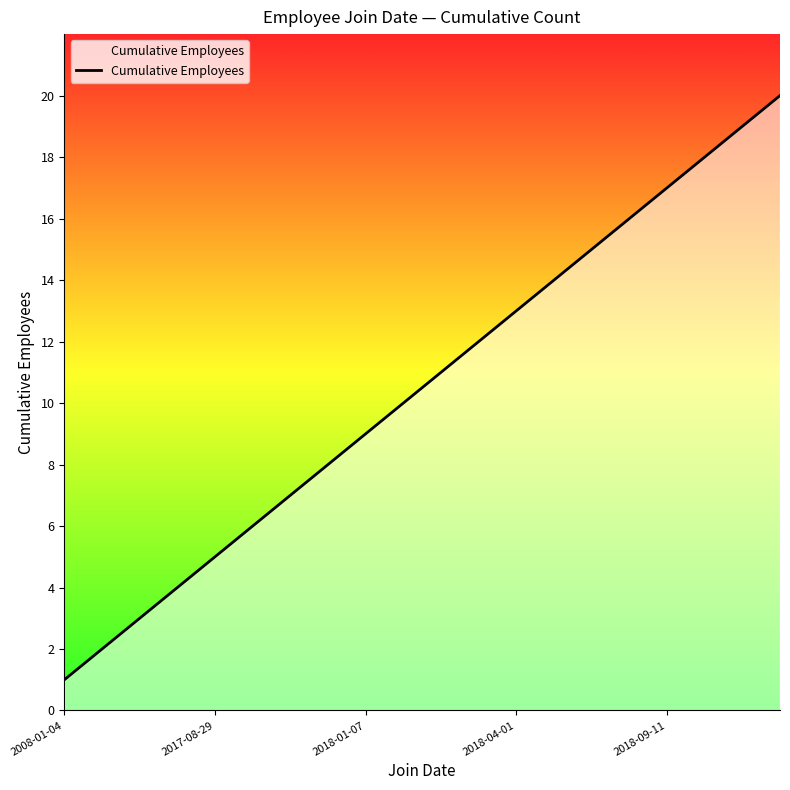

Does the chart display data point markers on the line(s)?

No